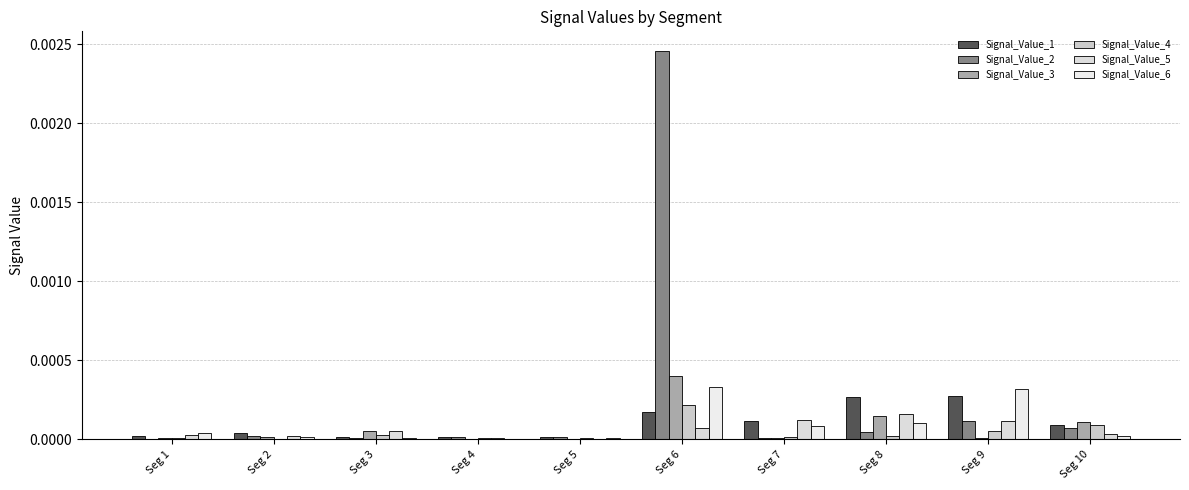

The Signal_Value_6 series shows 0.0 at Seg 10. True or false?

True